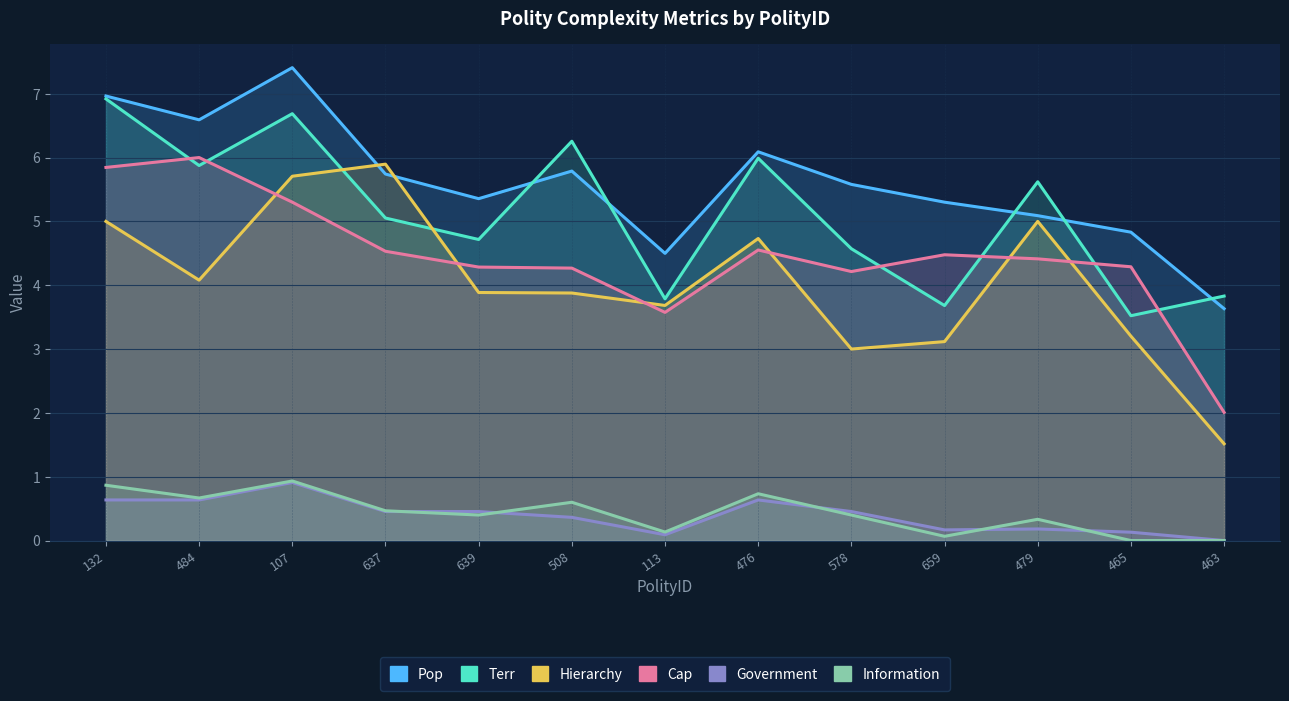

What is the total value across all series at 659?

16.8